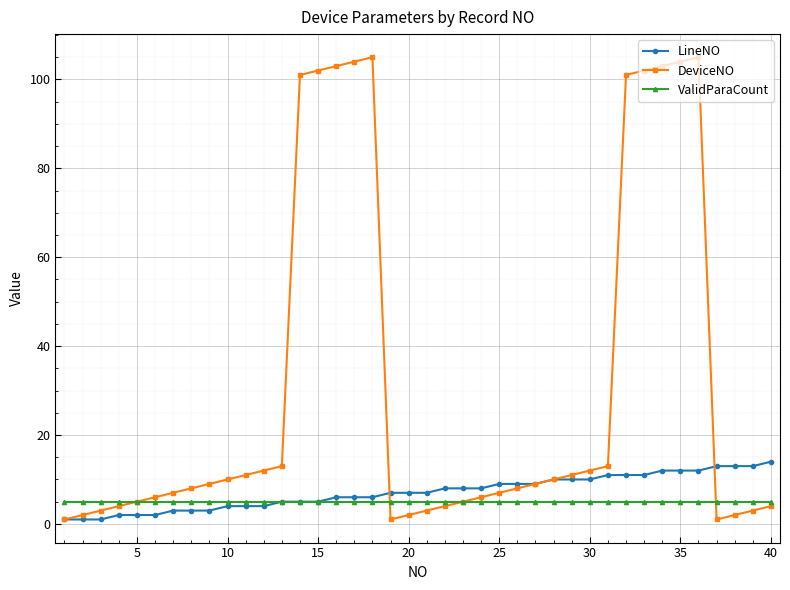

Rank the series by their maximum value, from highest to lowest.

DeviceNO, LineNO, ValidParaCount